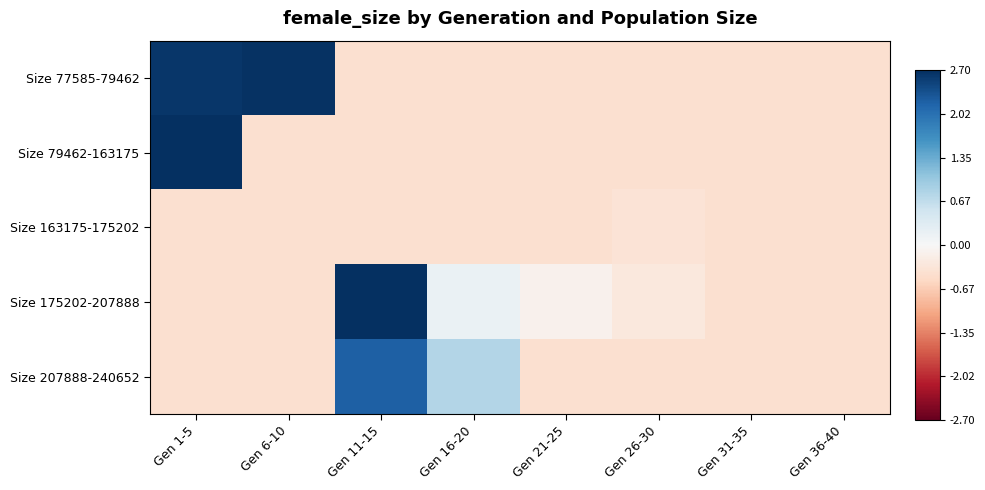

What is the total value across all series at Gen 26-30?

-2.0